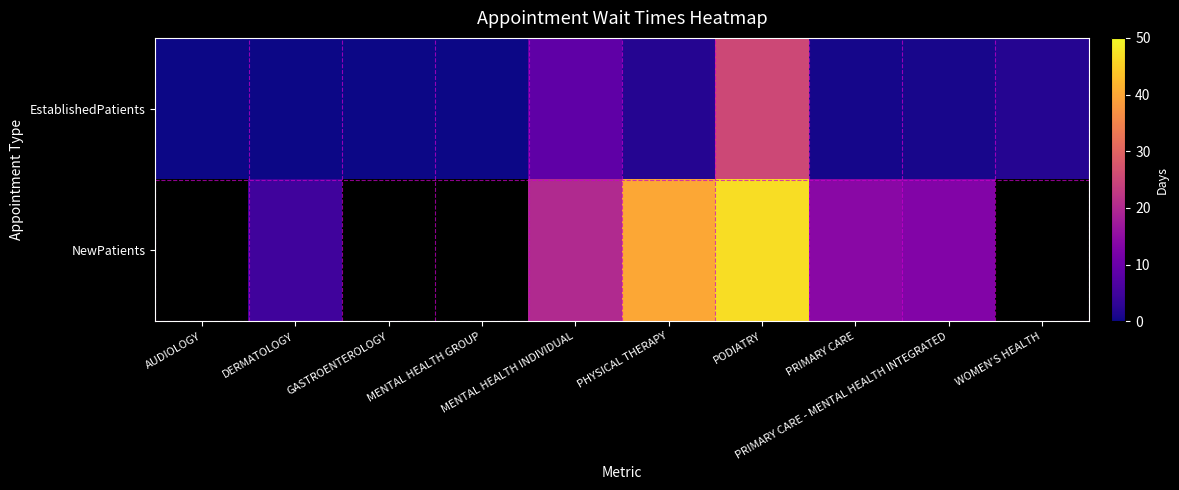

Is it true that NewPatients equals 16.0 at PHYSICAL THERAPY?

False